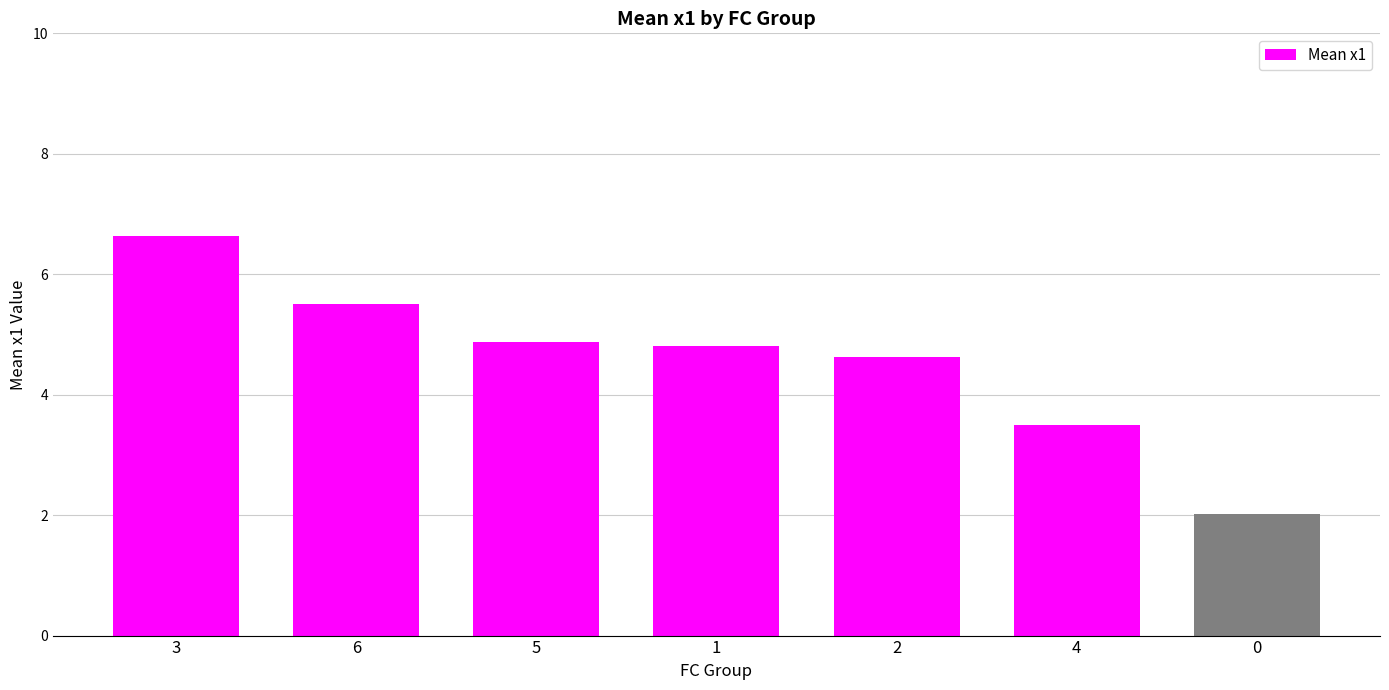

What is the label of the 3rd bar from the left?

5